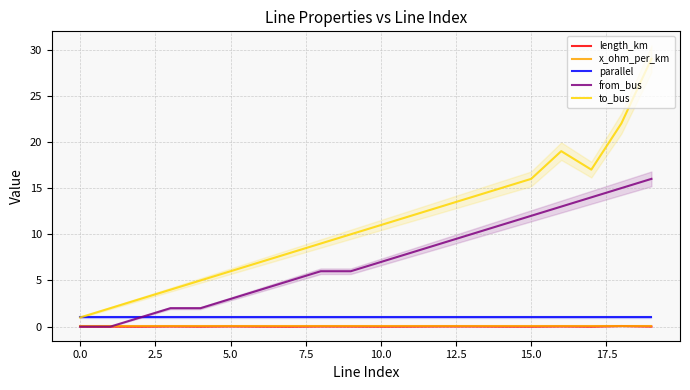

The from_bus series shows 12.0 at 15.0. True or false?

True